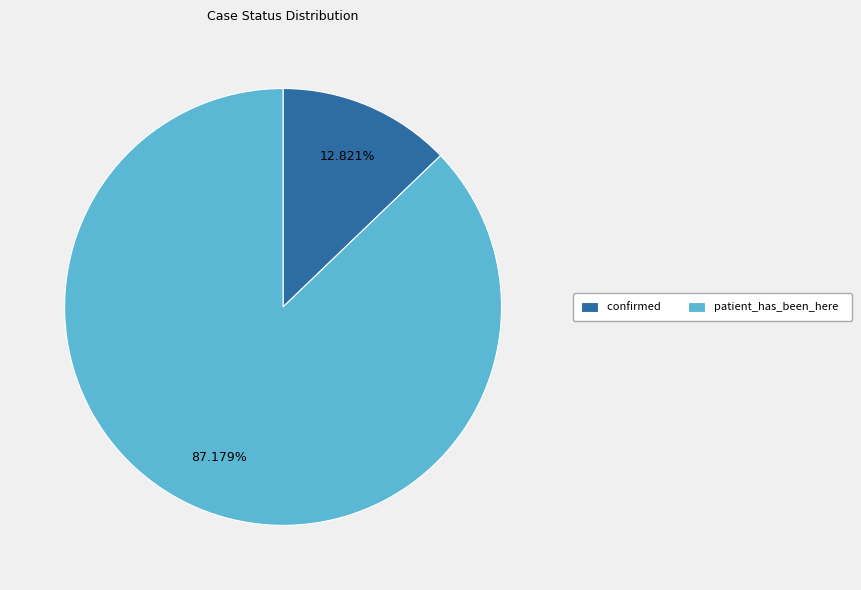

To the nearest percent, what percentage of the pie is confirmed?

13%